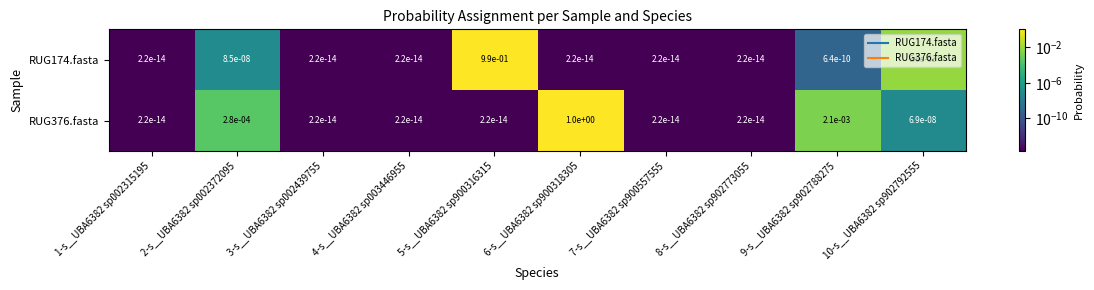

The RUG376.fasta series shows 0.0 at 5-s__UBA6382 sp900316315. True or false?

True